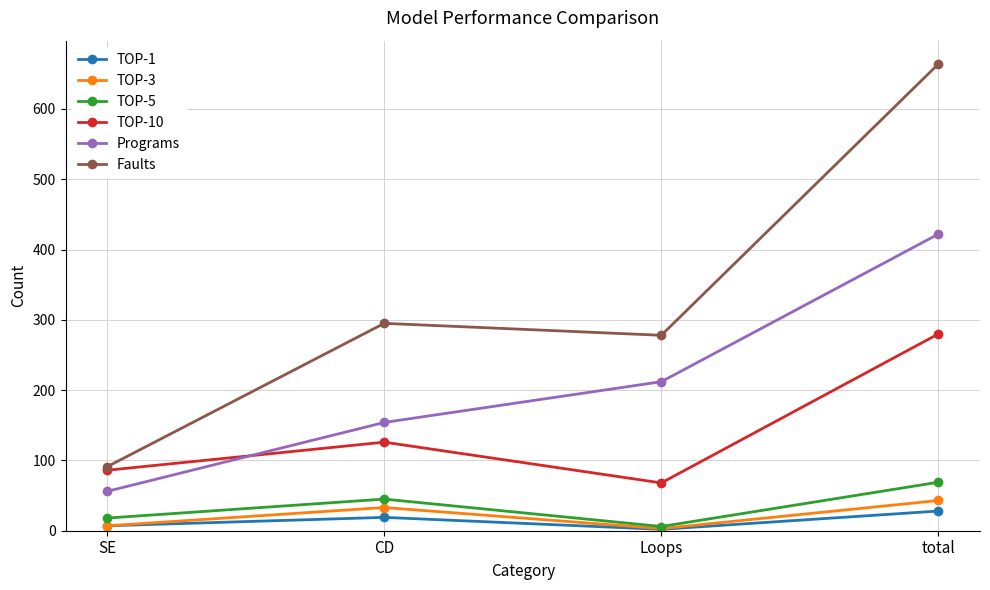

What is the difference between the maximum and minimum values in the TOP-1 series?

26